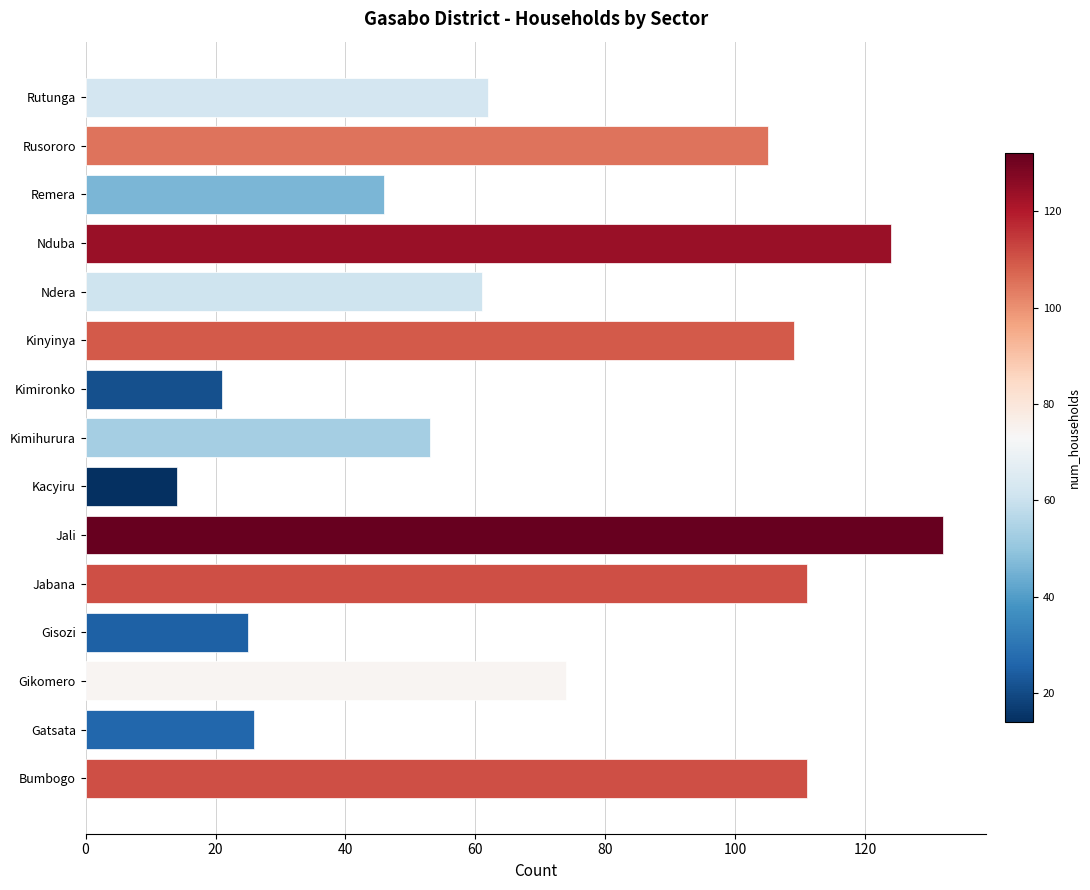

Is it true that the value at Jali is 132?

True